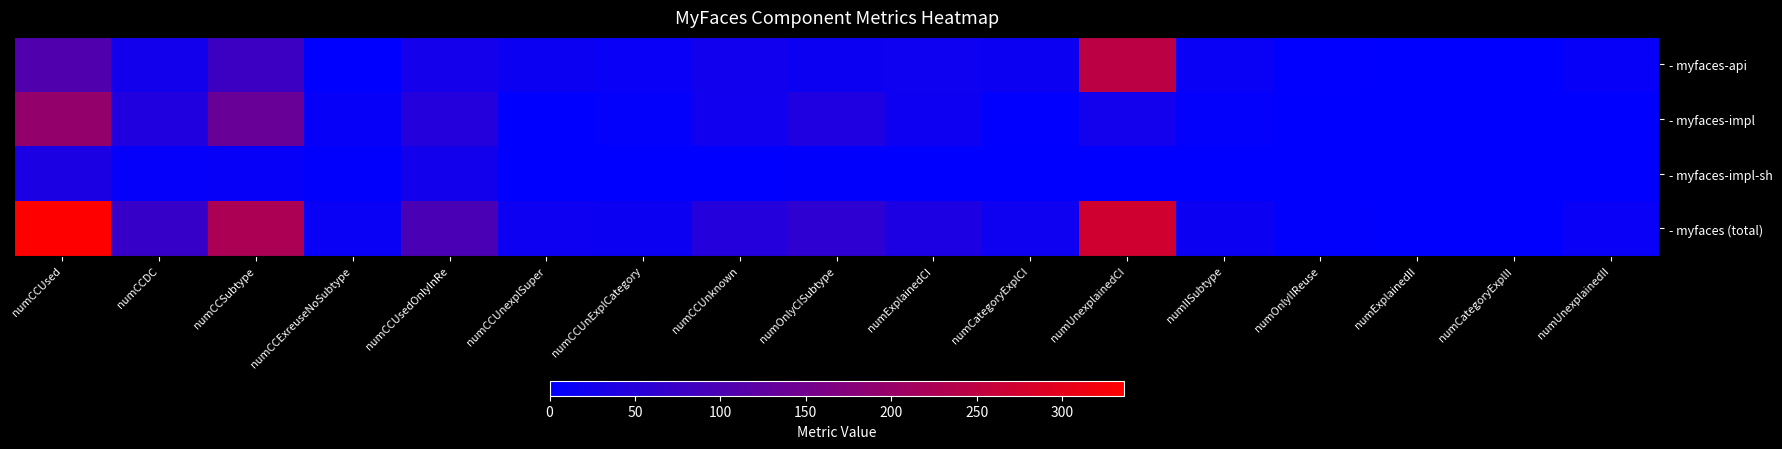

Which series changed the most between numCCUsed and numOnlyIIReuse?

- myfaces (total)